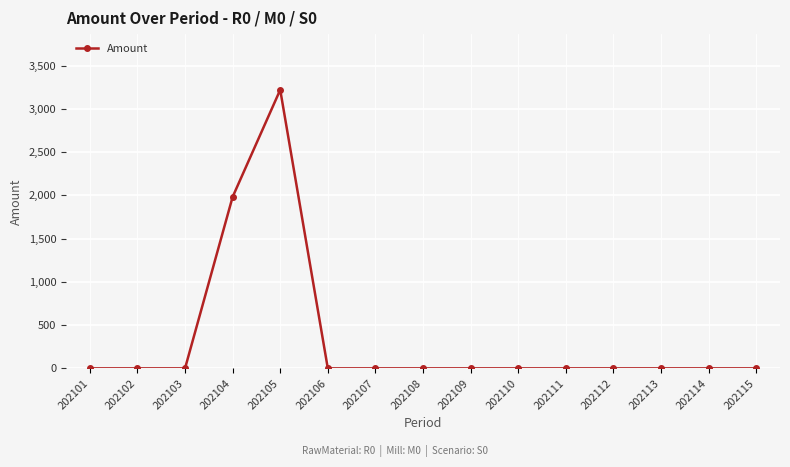

Count the number of values greater than 0.

2